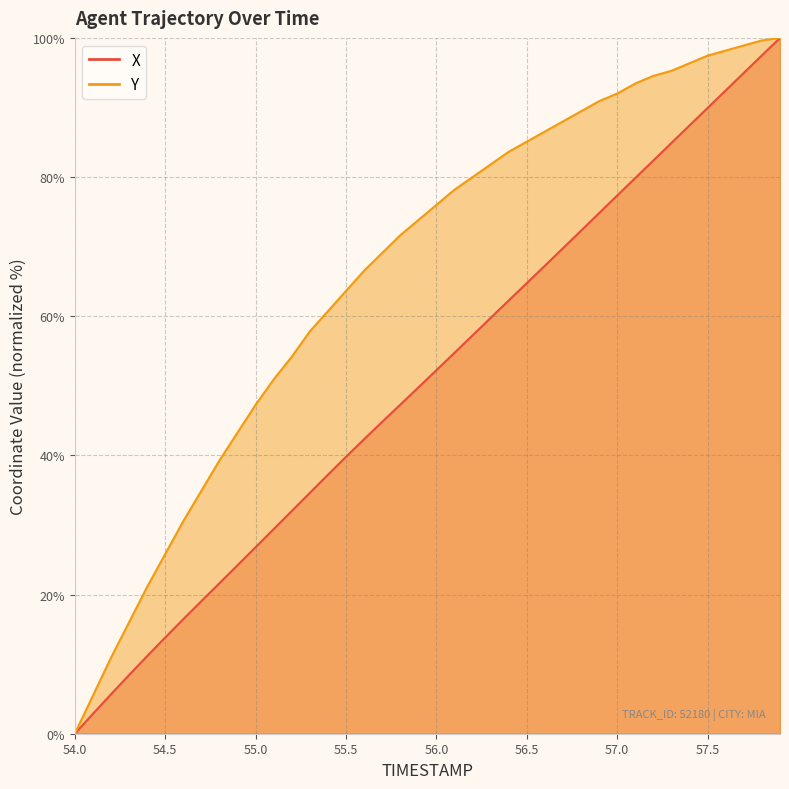

True or false: X has more than 0 points higher than both neighbors.

False